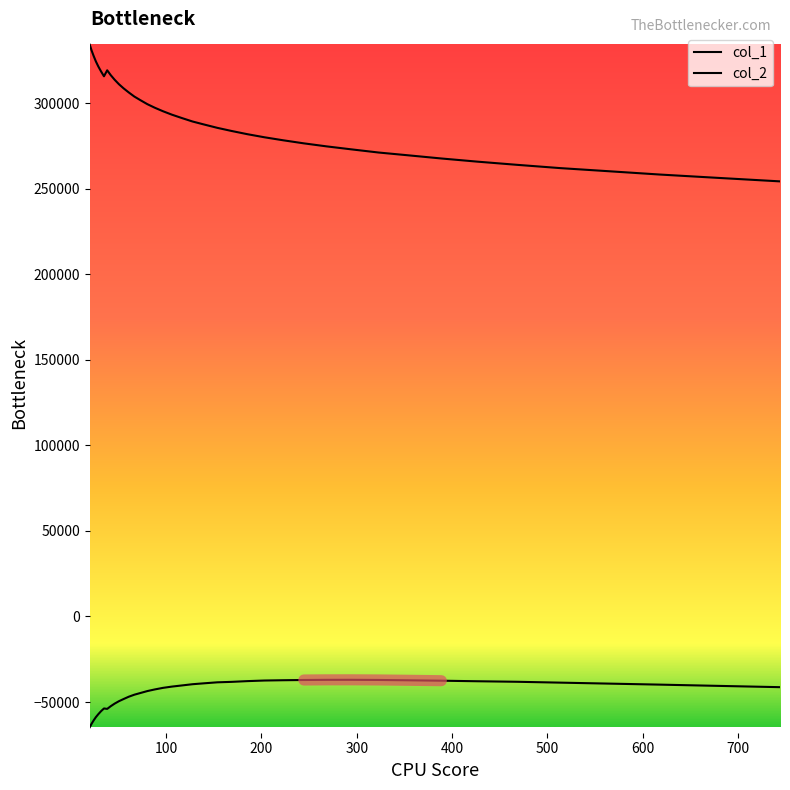

What is the difference between the second highest and minimum values in the col_2 series?

27669.1